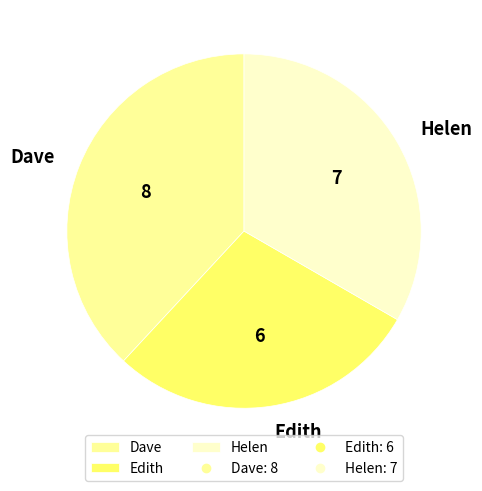

Rank the categories by value from highest to lowest.

Dave, Helen, Edith